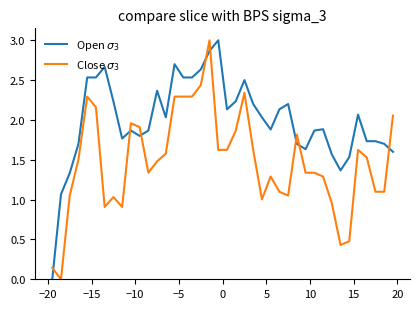

What are all the series names shown in the legend?

Open $\sigma_3$, Close $\sigma_3$